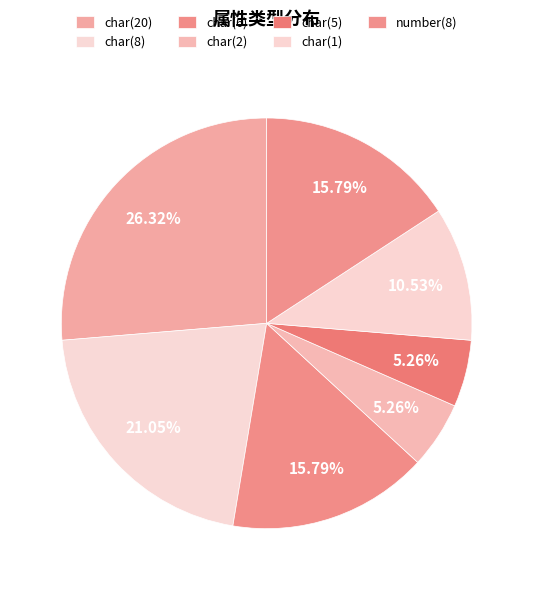

What percentage is the char(6) slice, to the nearest percent?

16%